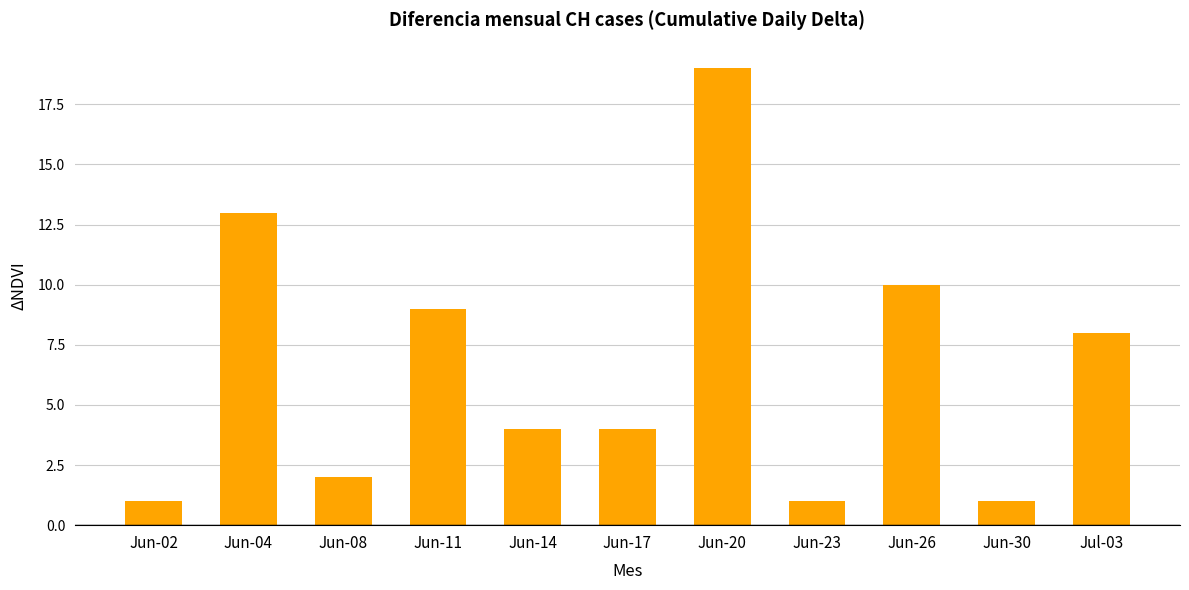

How many bars are there in total?

11